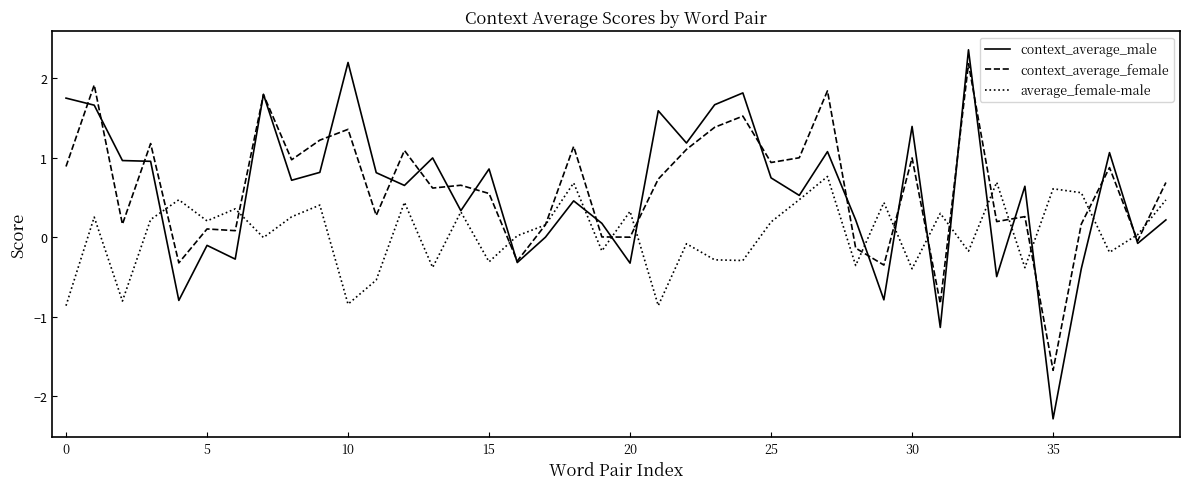

Which series has the largest total across all categories?

context_average_female